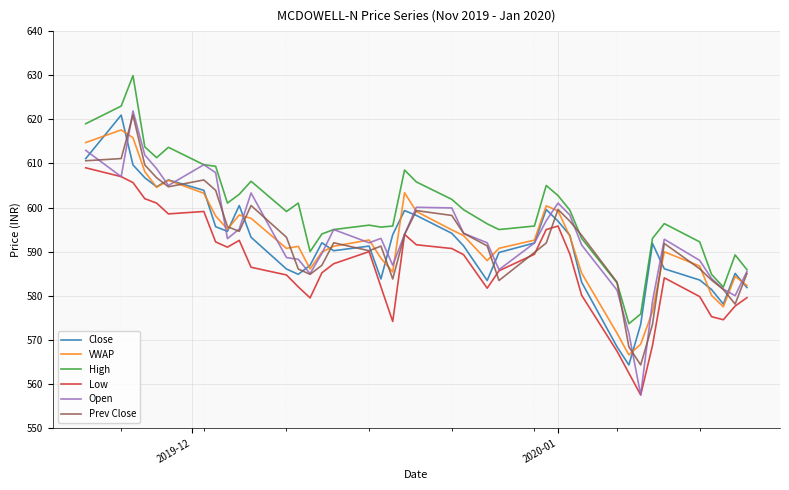

After their last crossing, which series has the higher values: Open or Close?

Open